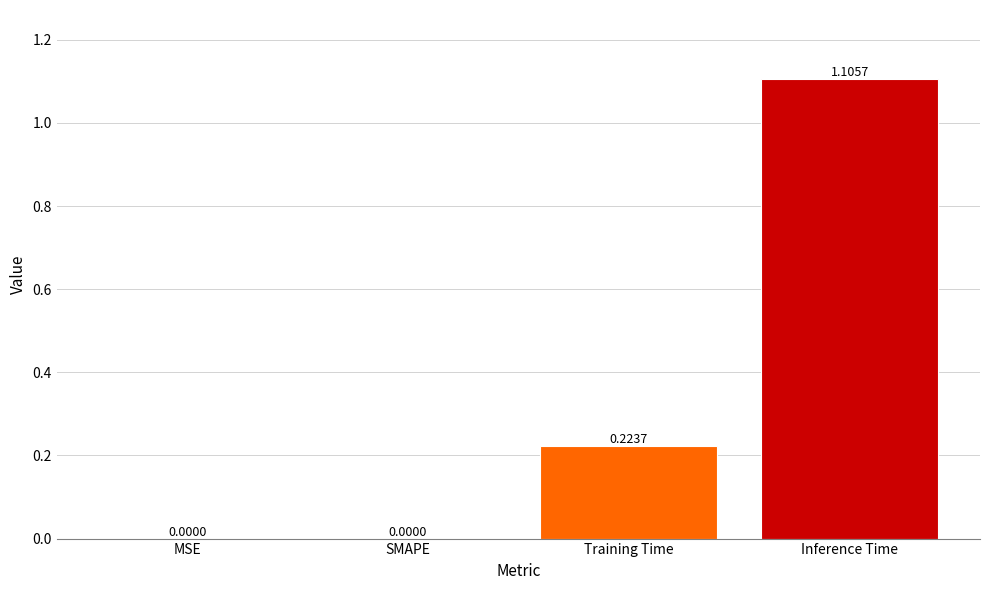

Between Training Time and Inference Time, which is larger?

Inference Time